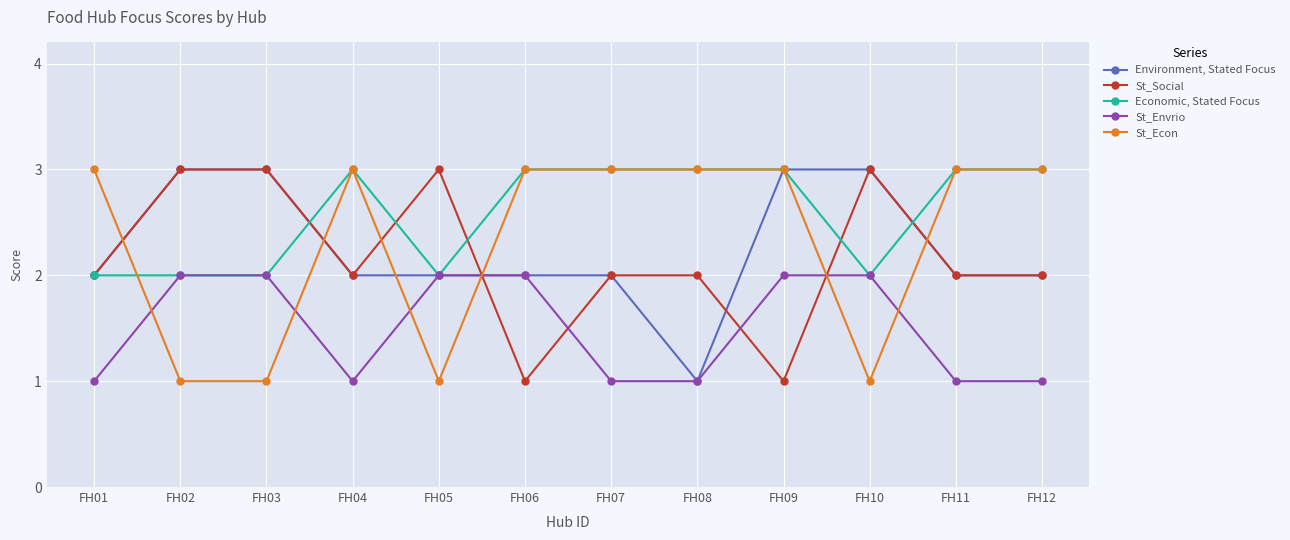

What are all the series names shown in the legend?

Environment, Stated Focus, St_Social, Economic, Stated Focus, St_Envrio, St_Econ